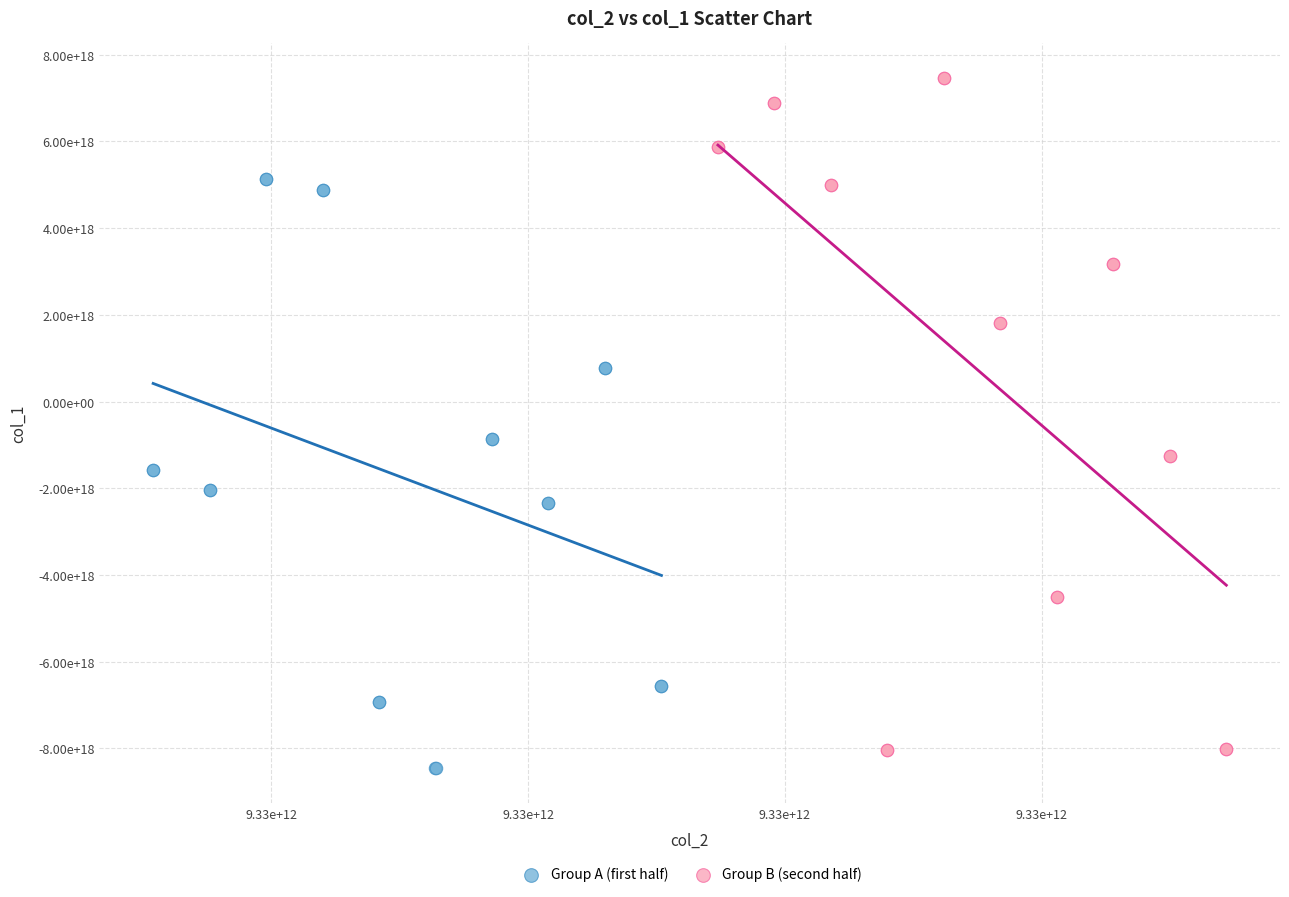

What are all the series names shown in the legend?

Group A (first half), Group B (second half)